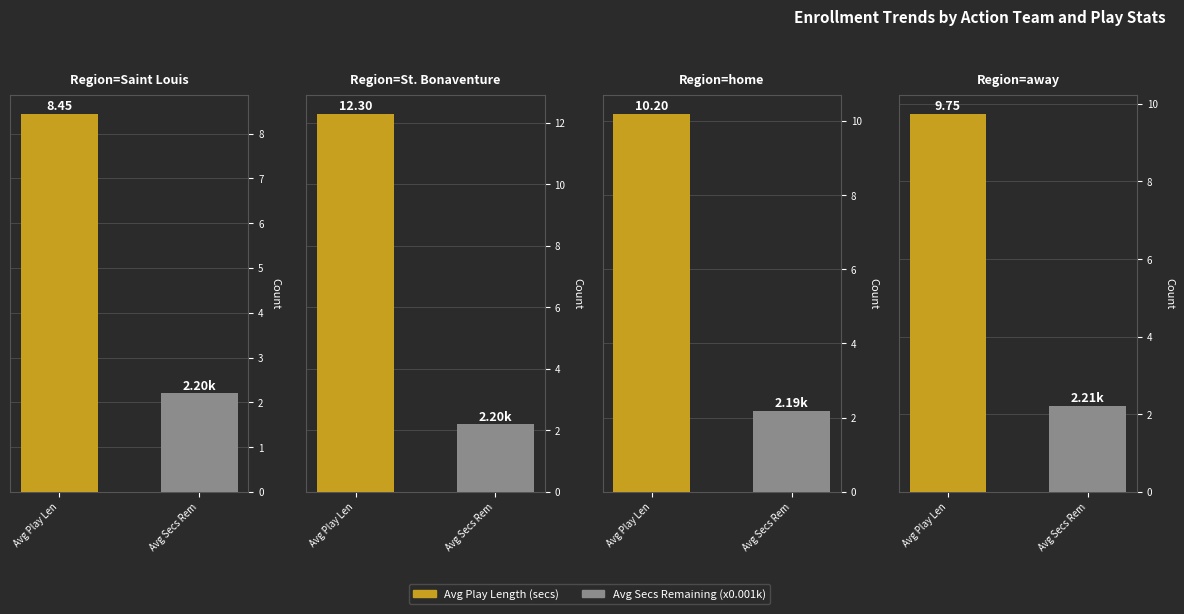

At which category is the sum across all series the highest?

St. Bonaventure